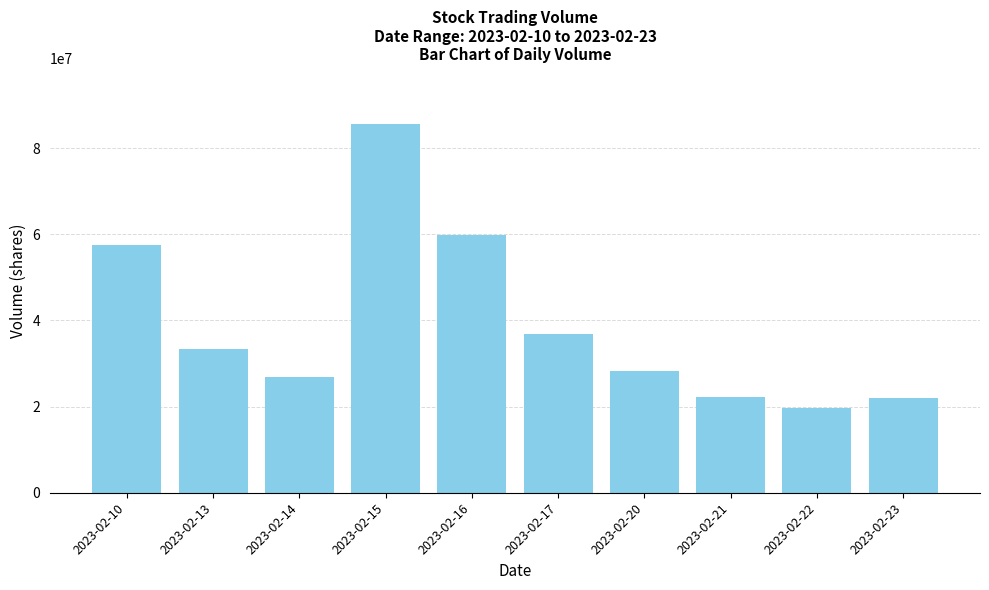

Does the chart contain stacked bars?

No